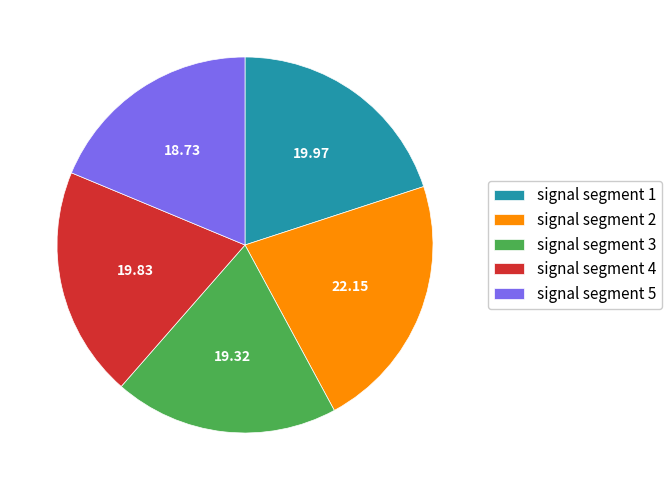

Combined, do signal segment 5 and signal segment 1 account for over 50%?

No